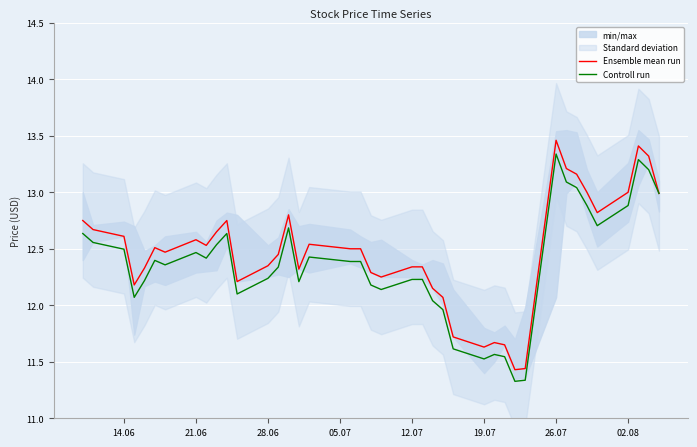

The Controll run series shows 12.9 at 02.08. True or false?

True